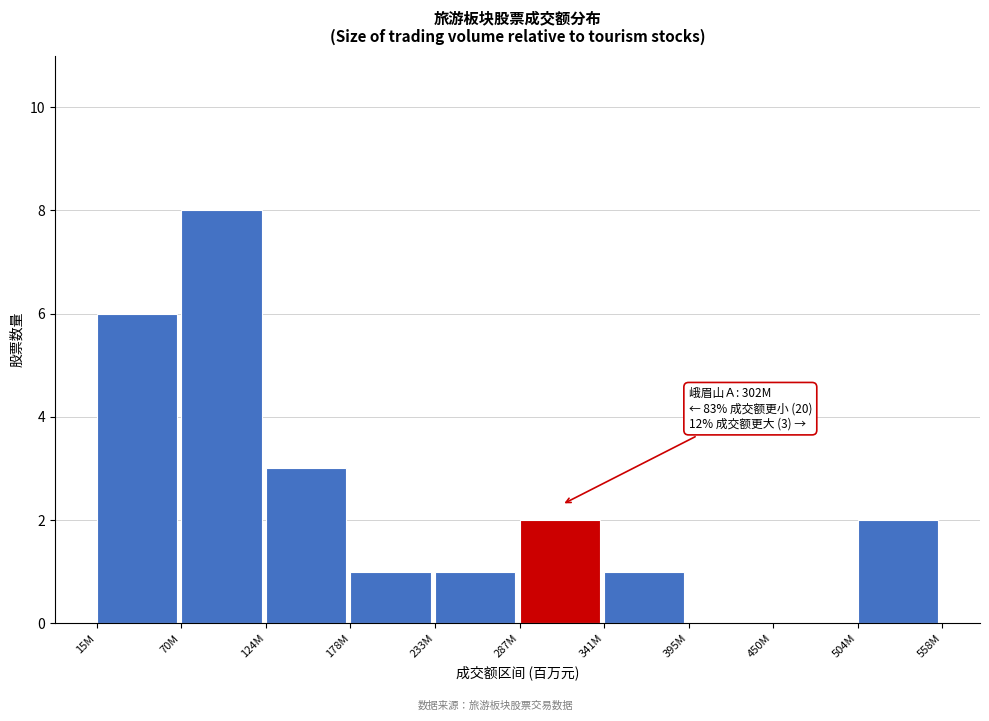

Reading right to left, what are all the values shown in this chart?

504M=2	450M=0	395M=0	341M=1	287M=2	233M=1	178M=1	124M=3	70M=8	15M=6